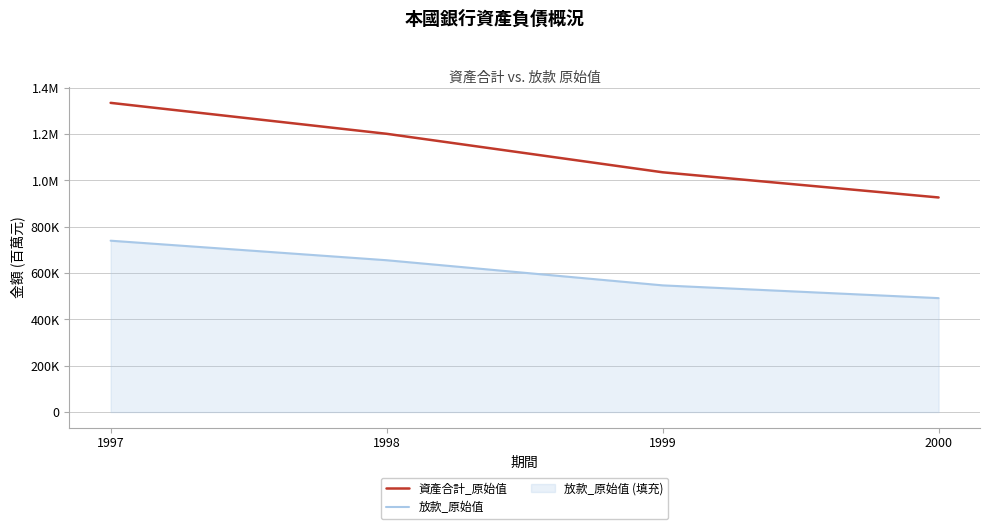

Count the number of categories in the chart.

4